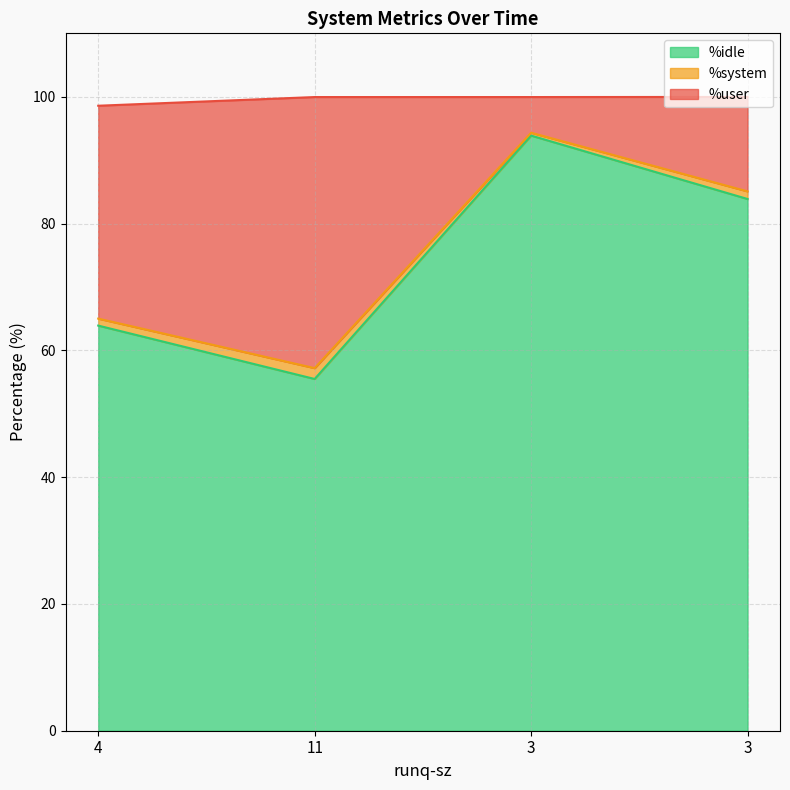

Which label corresponds to the largest value in the chart?

3